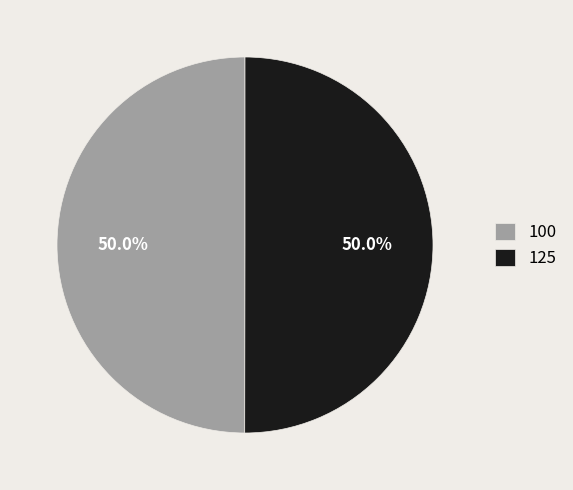

What is the ratio of the value at 100 to the value at 125?

1.0